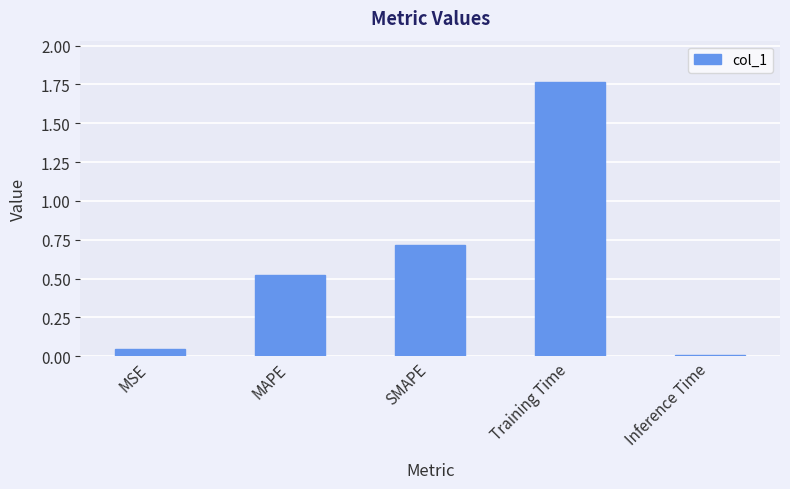

How many distinct data groups are displayed?

1